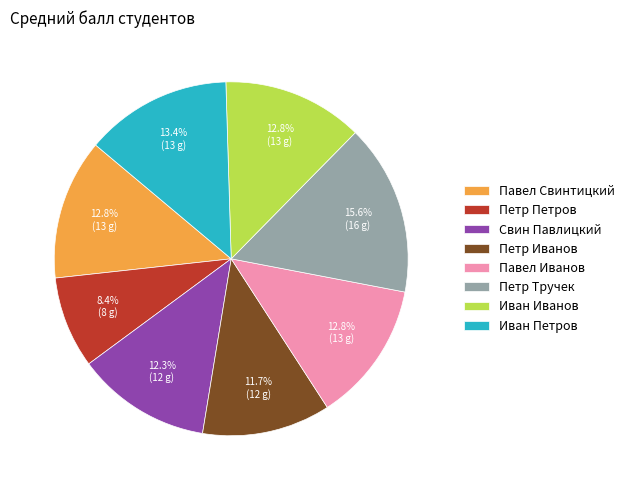

How many slices are in this pie chart?

8